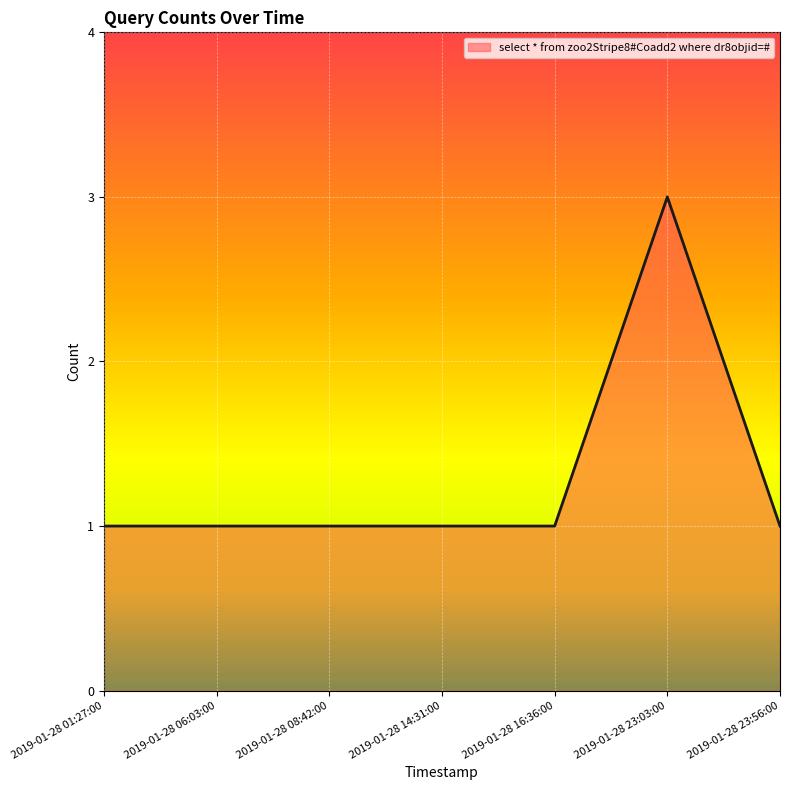

Approximately how many times larger is the value at 2019-01-28 08:42:00 compared to 2019-01-28 23:03:00?

0.3